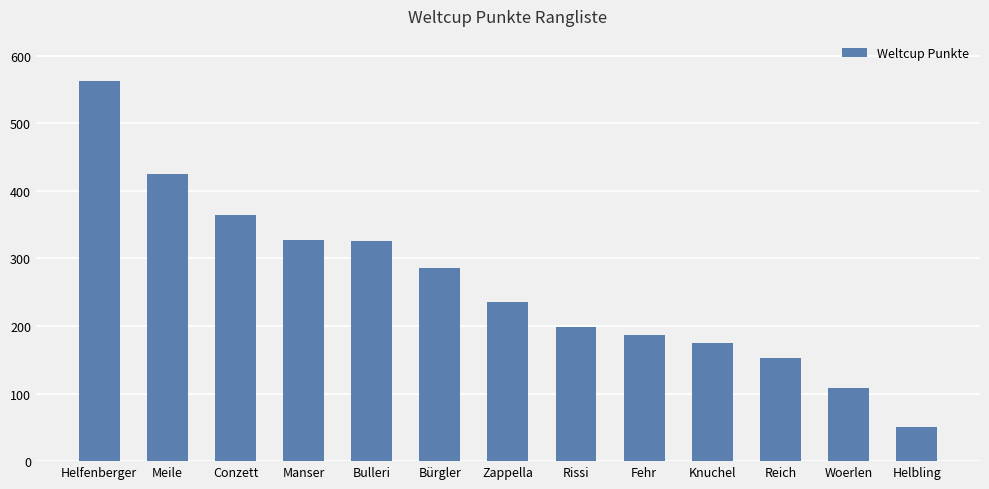

What is the ratio of the value at Meile to the value at Helfenberger?

0.8